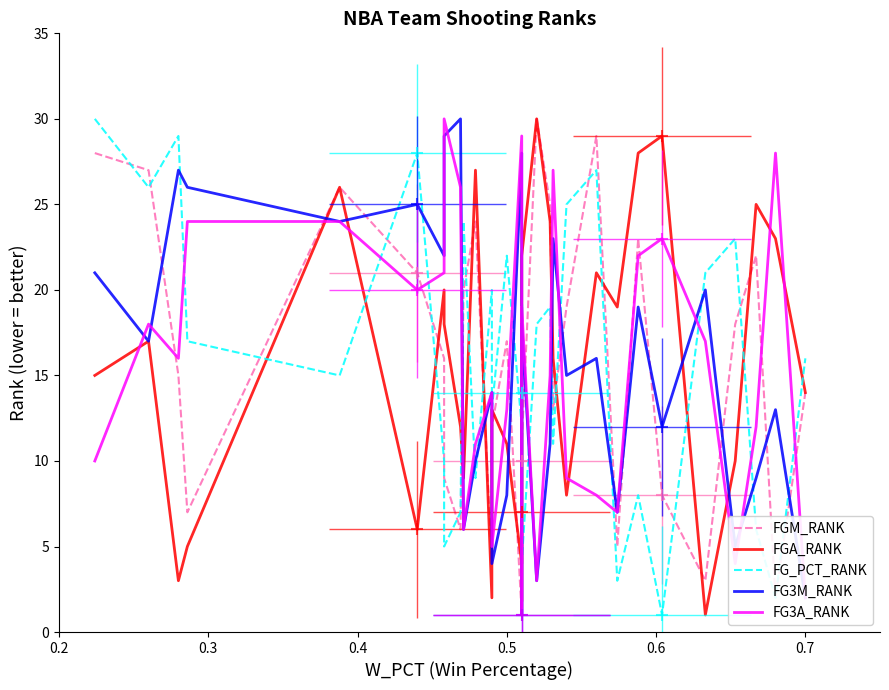

At which category is the sum across all series the highest?

0.6